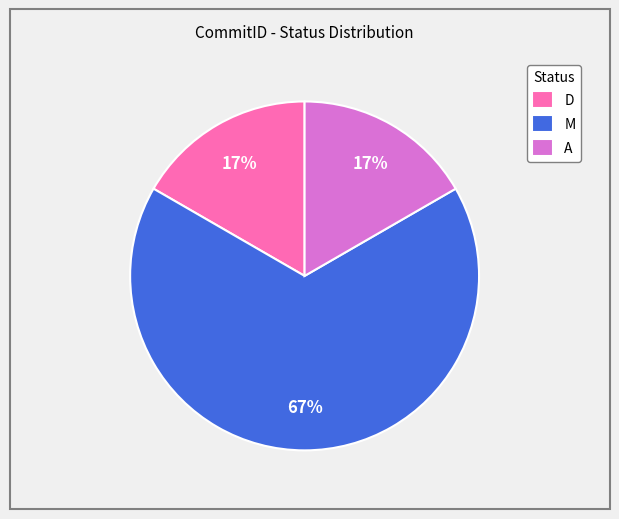

Combined, do M and D account for over 50%?

Yes